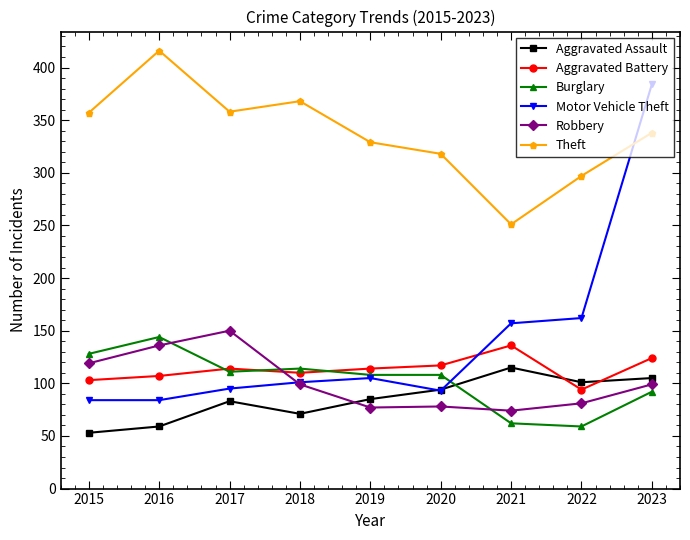

Between which two adjacent categories do Aggravated Assault and Aggravated Battery first intersect?

2021 and 2022